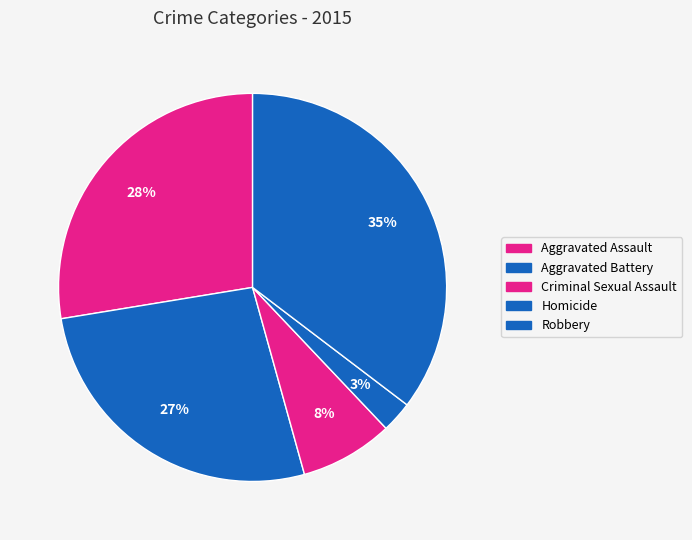

How many segments does this pie chart have?

5